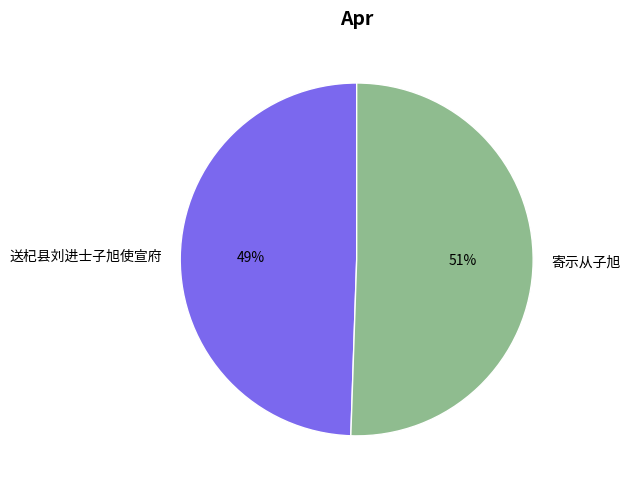

Is it true that 送杞县刘进士子旭使宣府 is 39% of the pie?

False